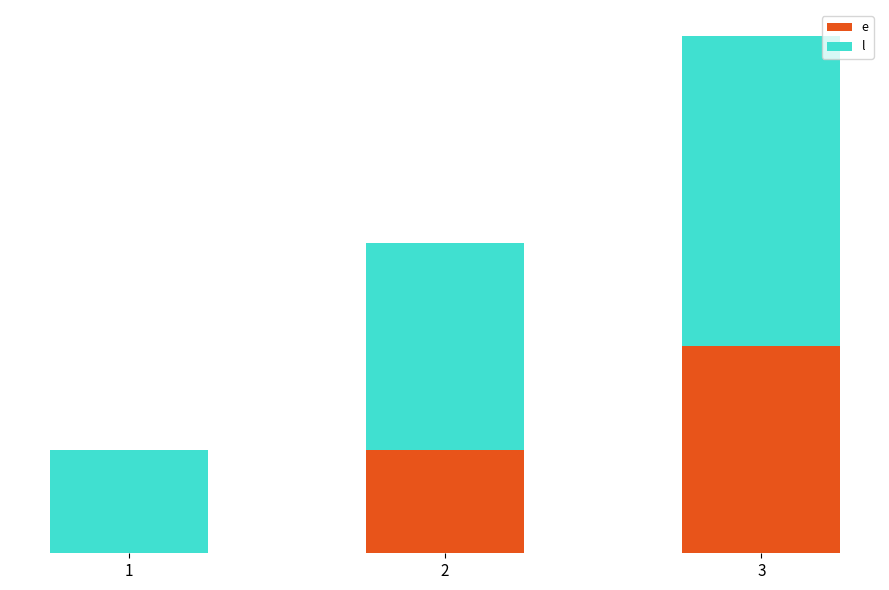

Is it true that e equals 11 at 3?

False